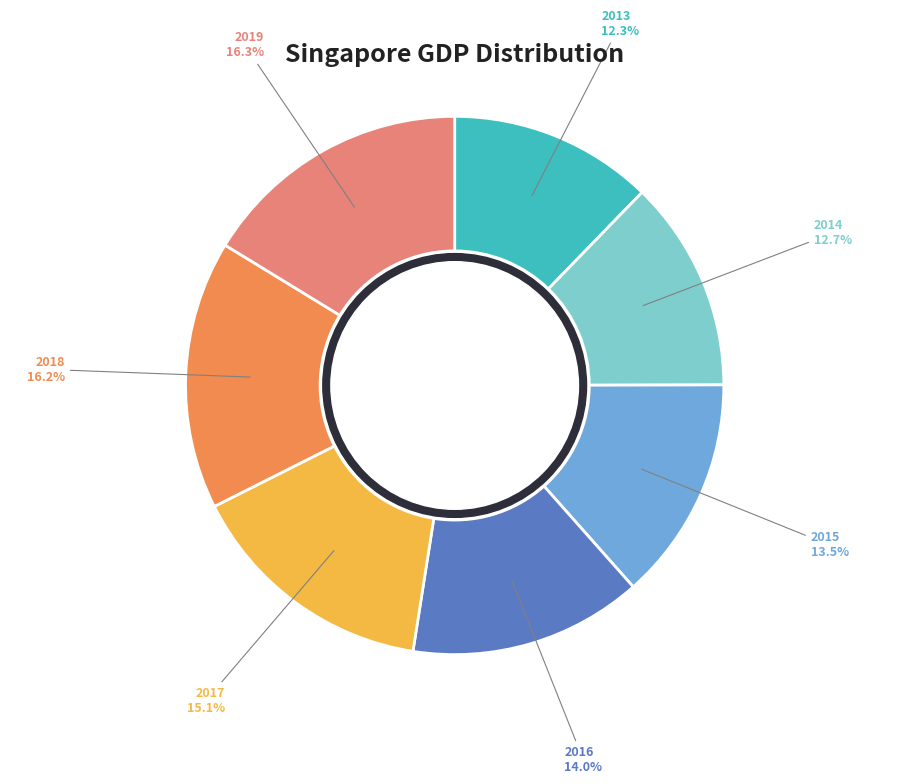

Is there any slice that represents more than half of the pie?

No